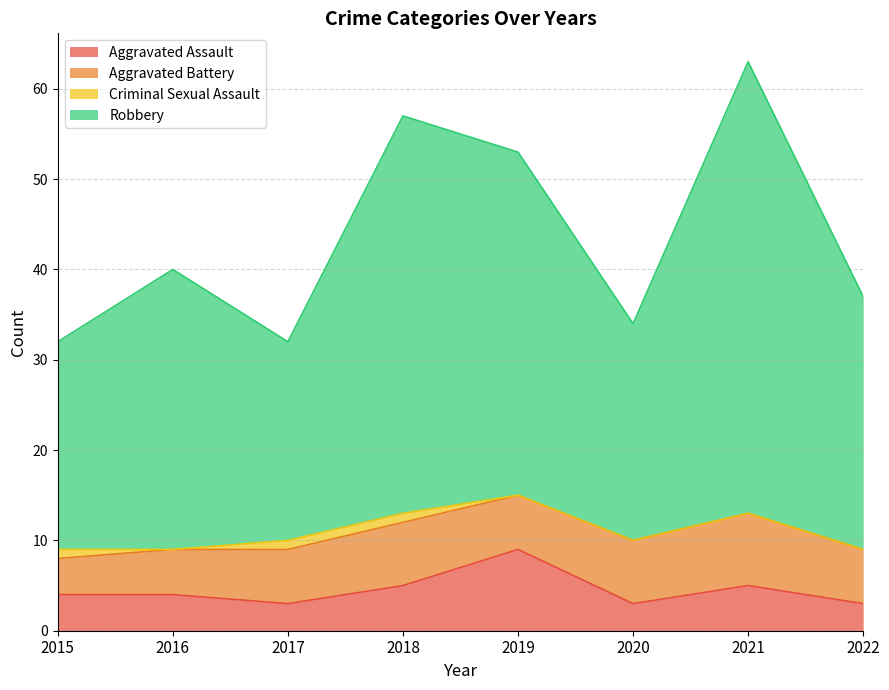

List the labels in order of Aggravated Assault value, largest first.

2019, 2018, 2021, 2015, 2016, 2017, 2020, 2022